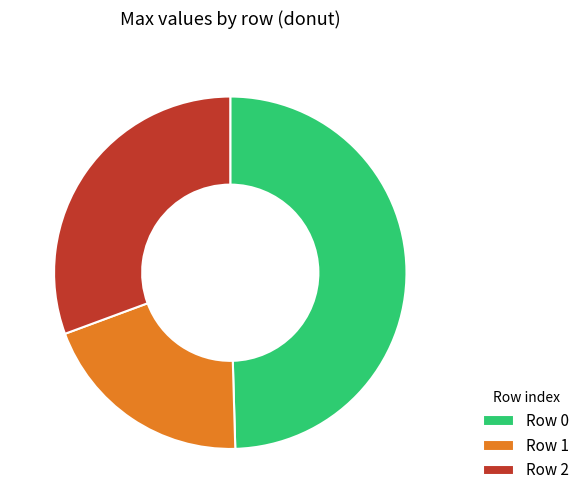

Do Row 0 and Row 1 together represent more than half of the pie?

Yes